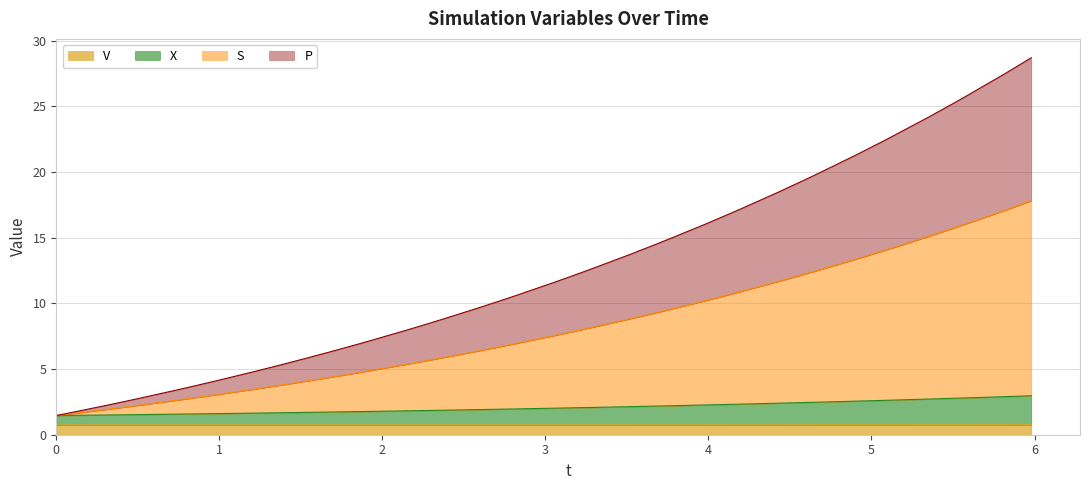

What is the minimum value for V?

0.8